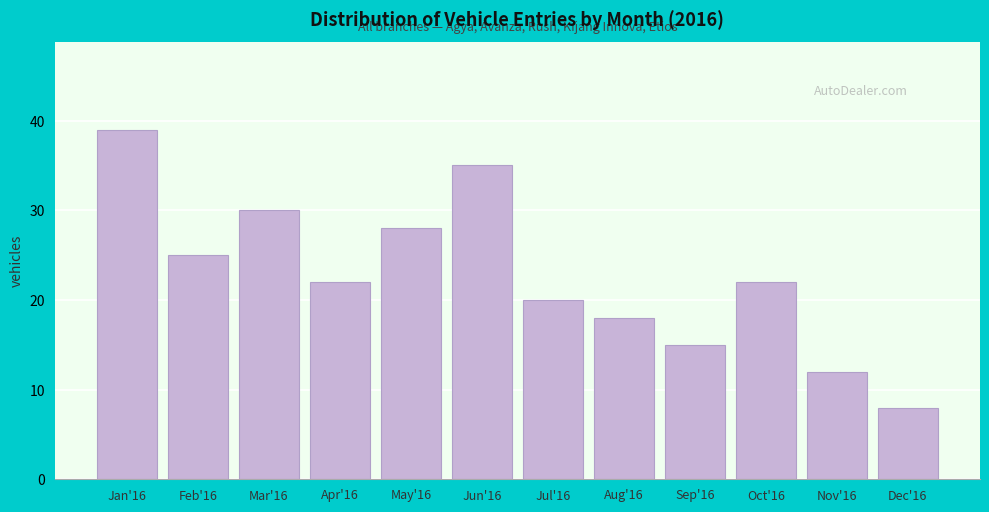

Reading right to left, extract all data points from this chart.

8	12	22	15	18	20	35	28	22	30	25	39